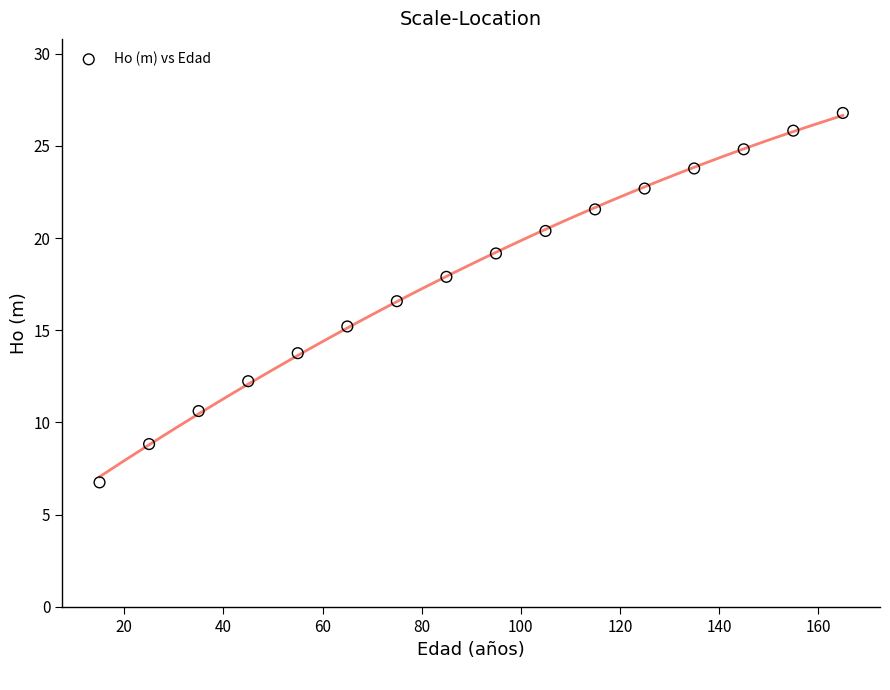

What is the range of X values (max minus min)?

150.0